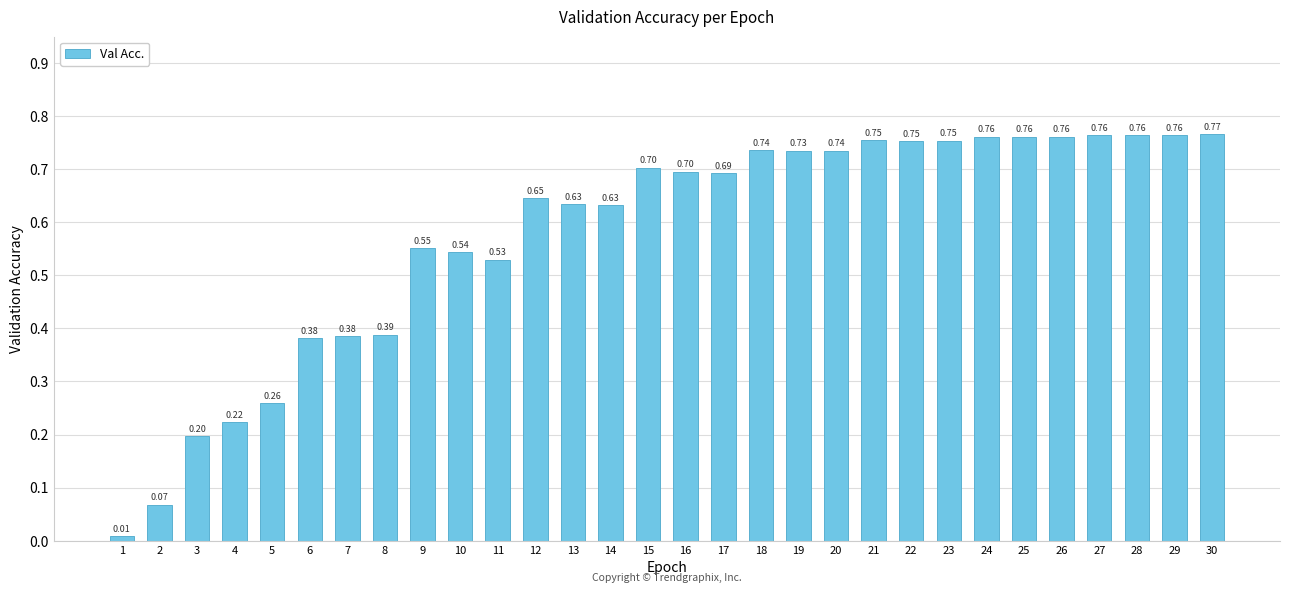

What is the sum of all values?

17.3